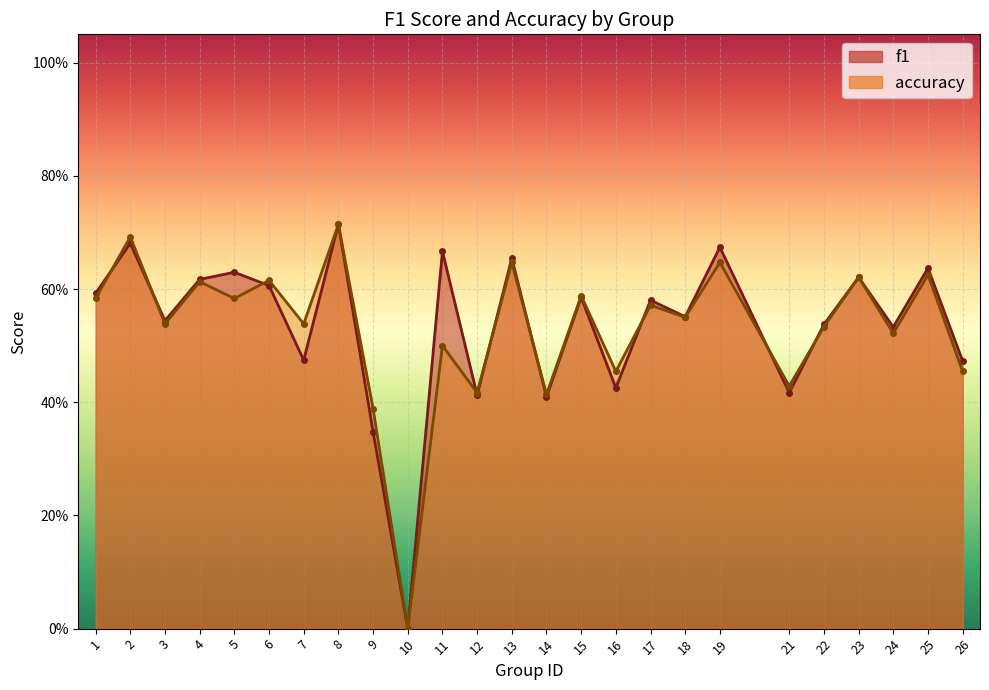

Reading left to right, transcribe all the data shown in this chart.

f1: 1=0.6	2=0.7	3=0.5	4=0.6	5=0.6	6=0.6	7=0.5	8=0.7	9=0.3	10=0.0	11=0.7	12=0.4	13=0.7	14=0.4	15=0.6	16=0.4	17=0.6	18=0.6	19=0.7	21=0.4	22=0.5	23=0.6	24=0.5	25=0.6	26=0.5
accuracy: 1=0.6	2=0.7	3=0.5	4=0.6	5=0.6	6=0.6	7=0.5	8=0.7	9=0.4	10=0.0	11=0.5	12=0.4	13=0.6	14=0.4	15=0.6	16=0.5	17=0.6	18=0.6	19=0.6	21=0.4	22=0.5	23=0.6	24=0.5	25=0.6	26=0.5